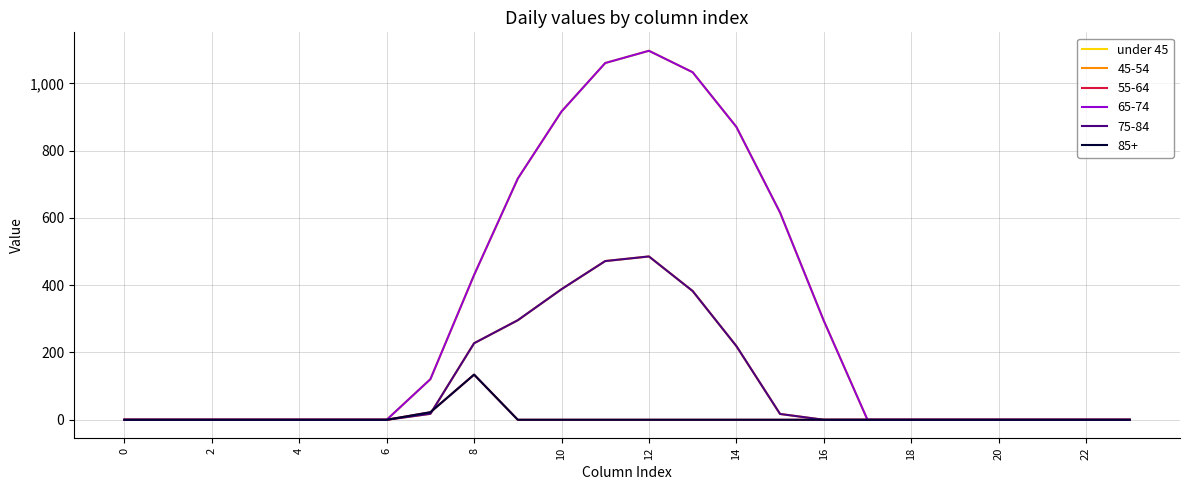

Does the chart display data point markers on the line(s)?

No